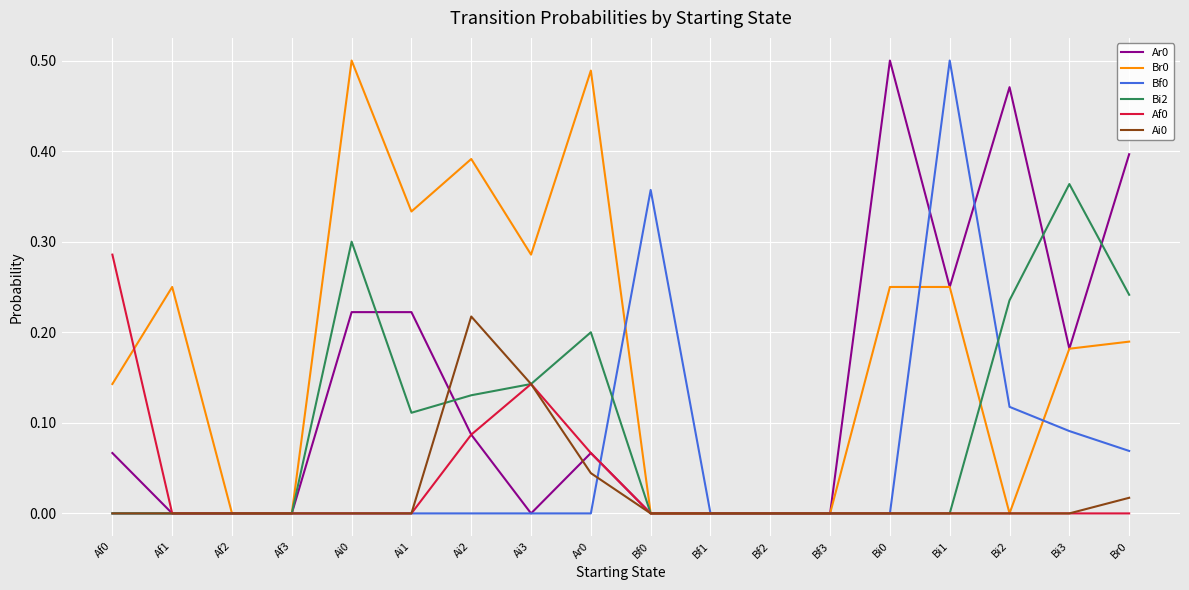

True or false: Bf0 has a value of 0.0 at Ai2.

True